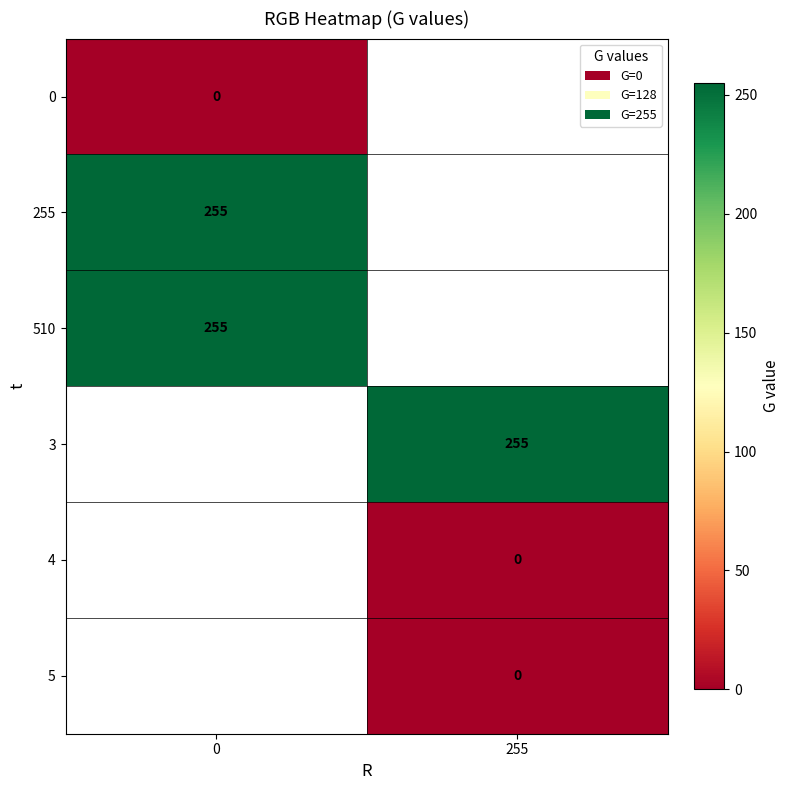

The value of 255 at 0 is 255. True or false?

True